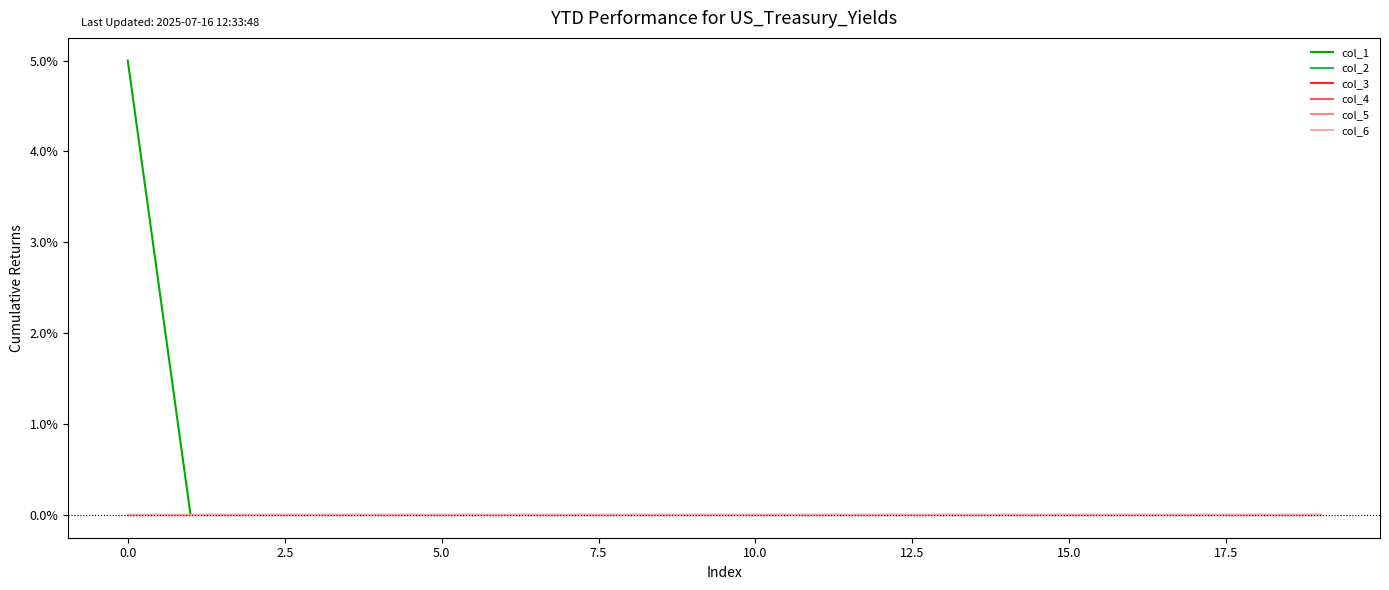

Is this an area chart (filled region under the line)?

No